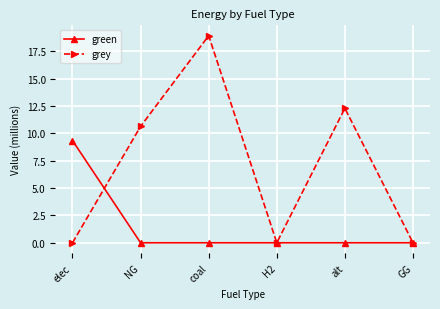

At which category does grey reach its first local valley?

H2